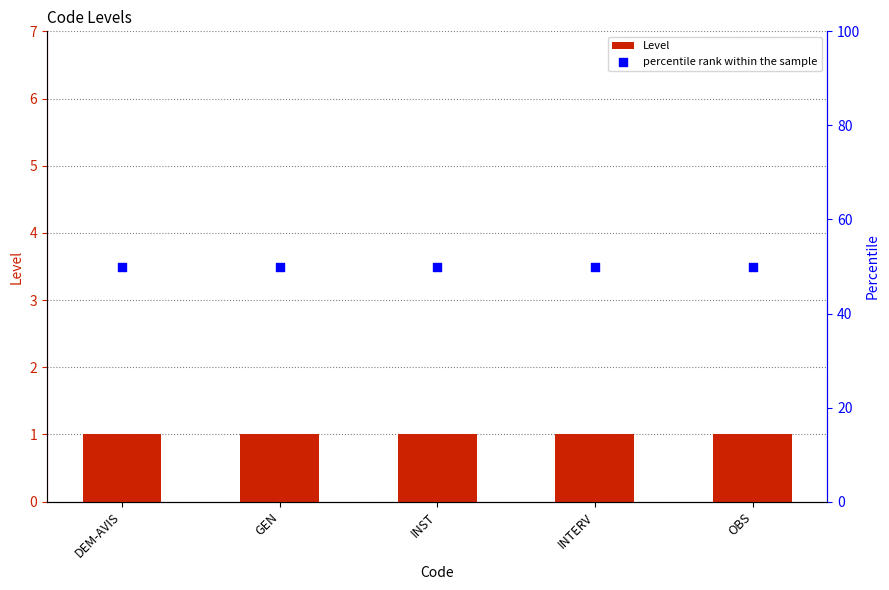

At which category is the sum across all series the highest?

DEM-AVIS